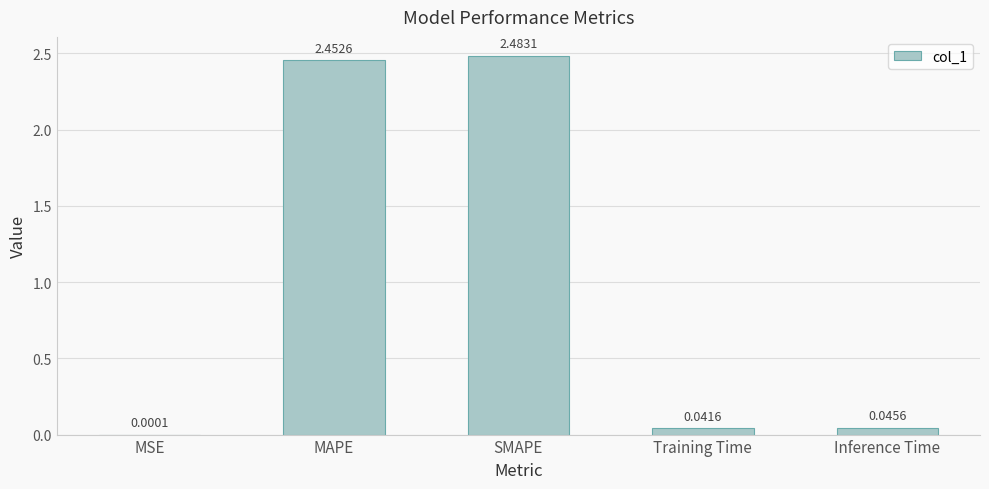

Where is the data nearest to the value 1?

Inference Time